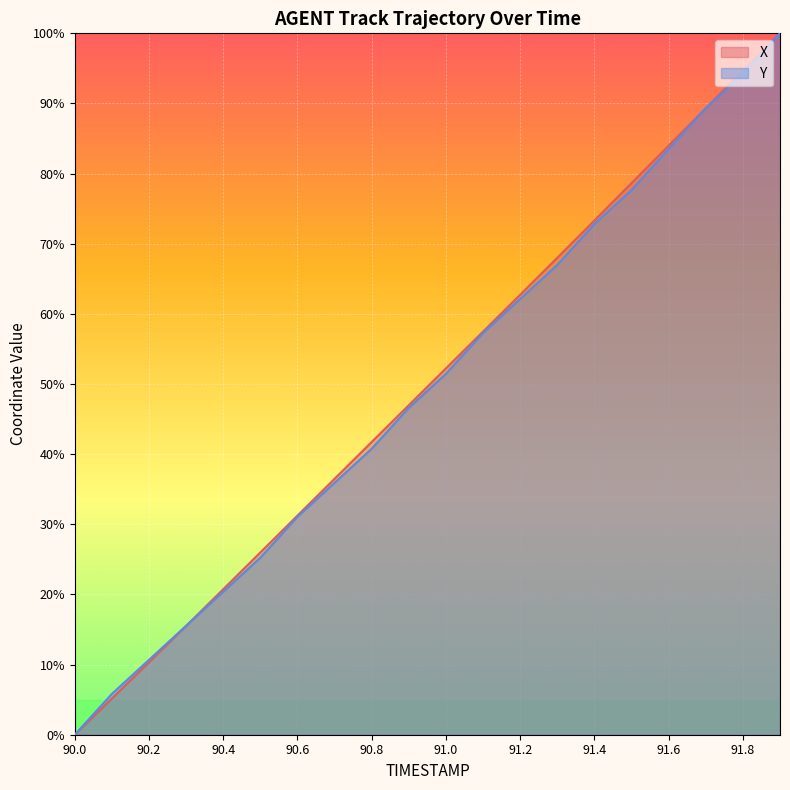

What is the difference between the maximum and minimum values in the X series?

100.0